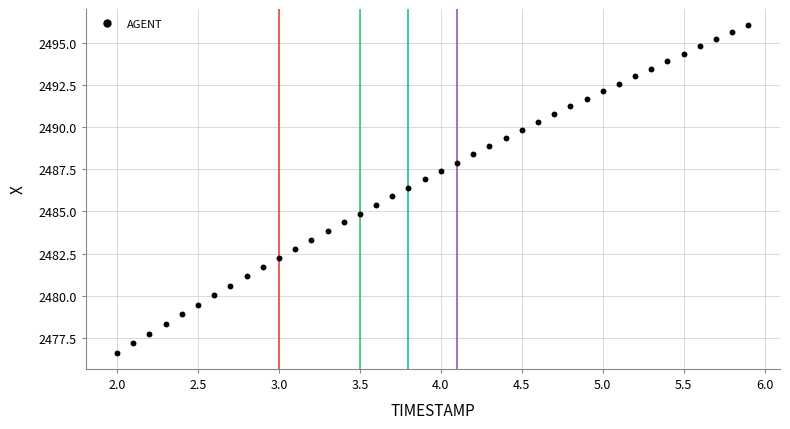

What is the range of Y values (max minus min)?

19.4